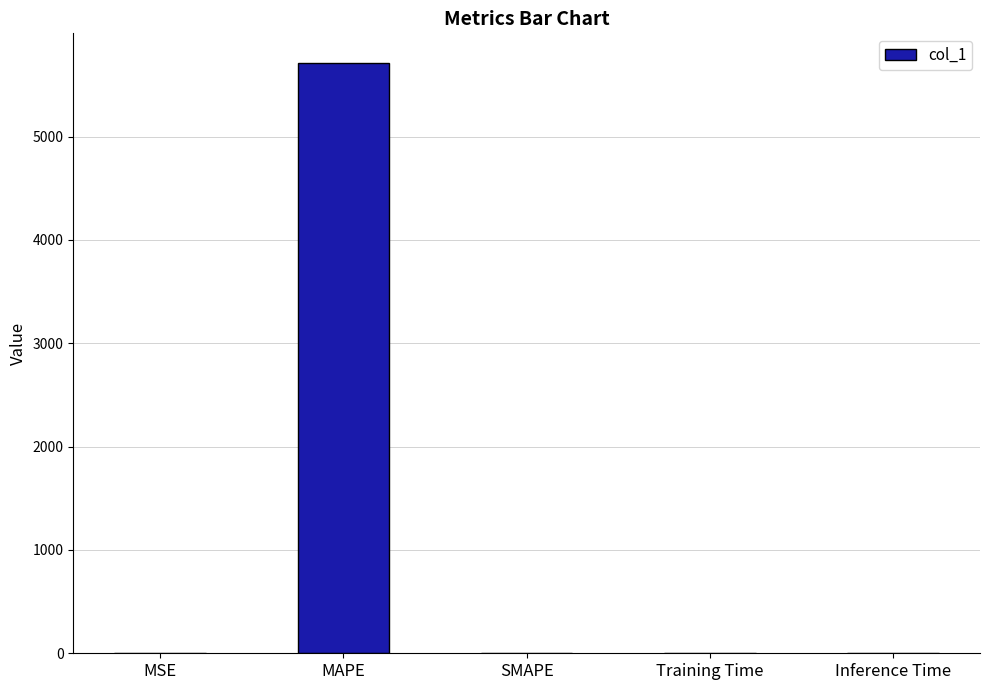

The value at Training Time is 0.0. True or false?

True